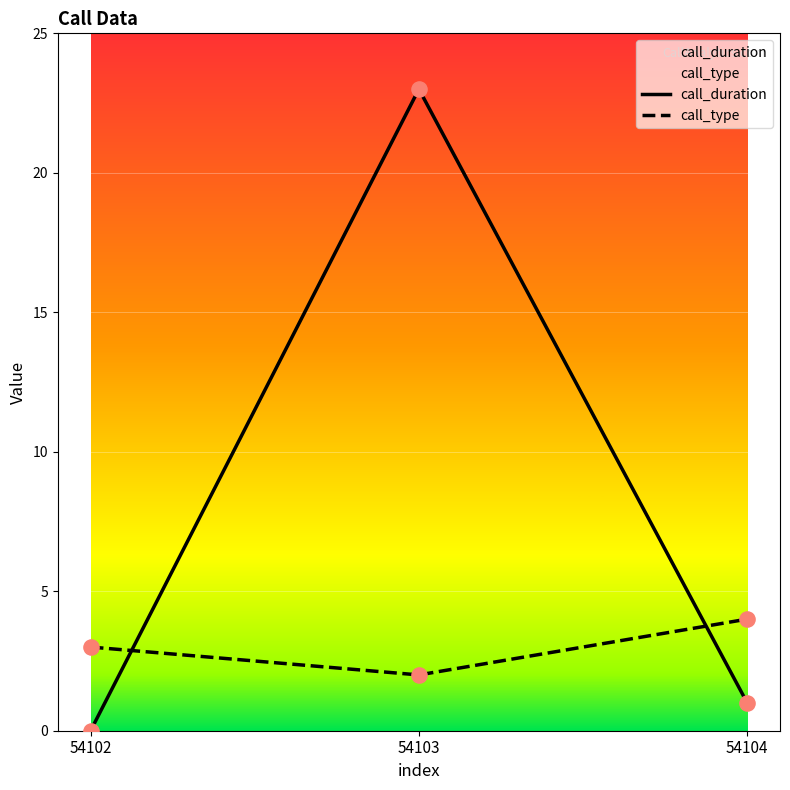

Which series contains the highest Y value?

call_duration